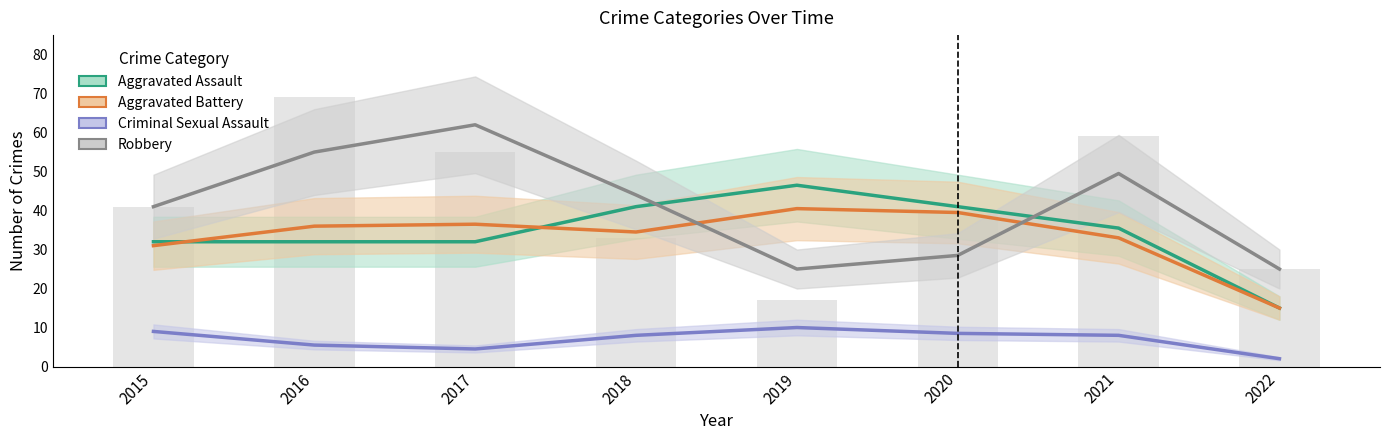

Count the number of data series in this chart.

4